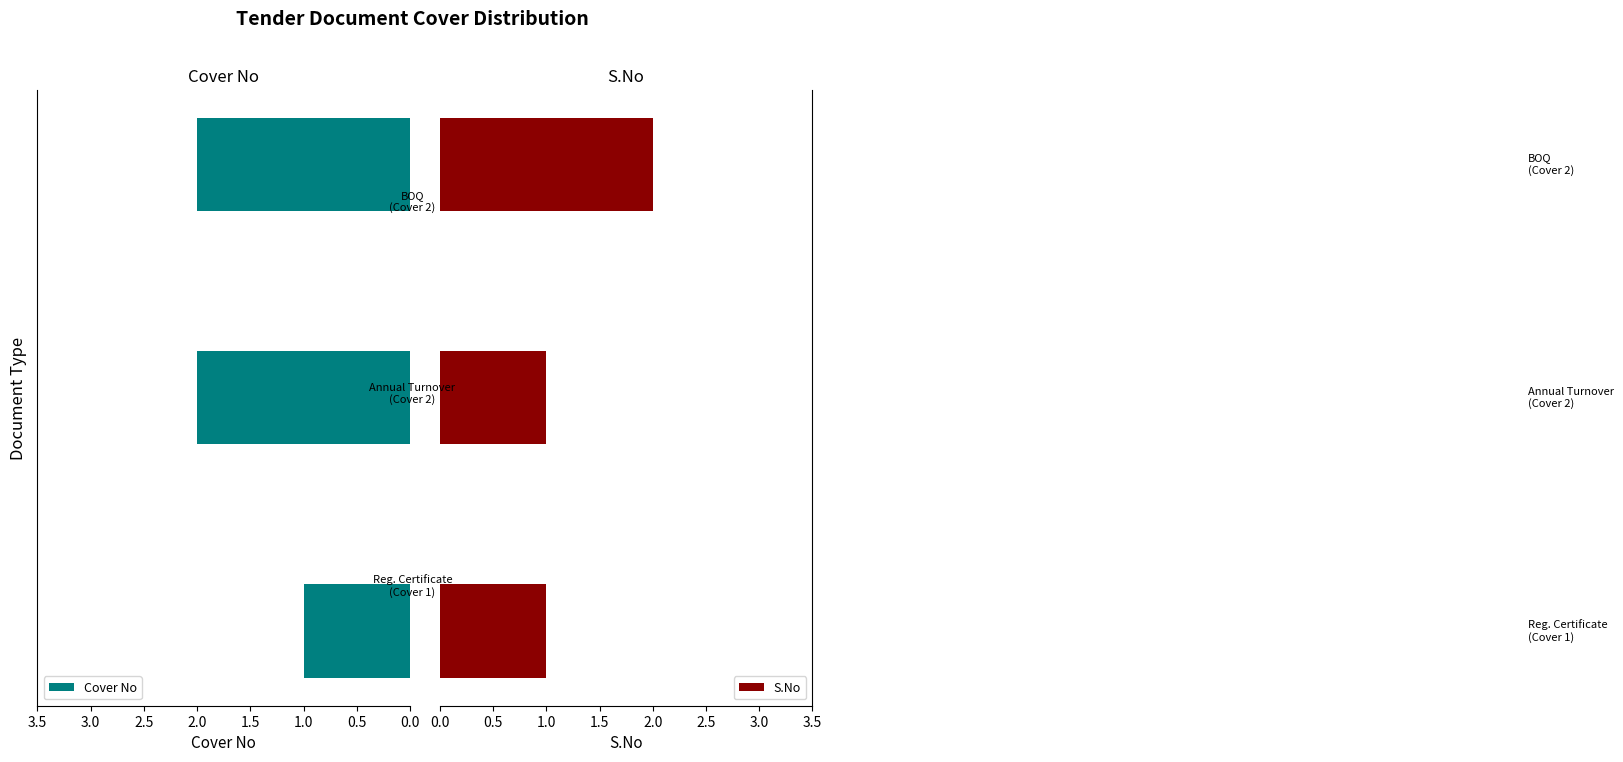

What is the sum of all Cover No values?

5